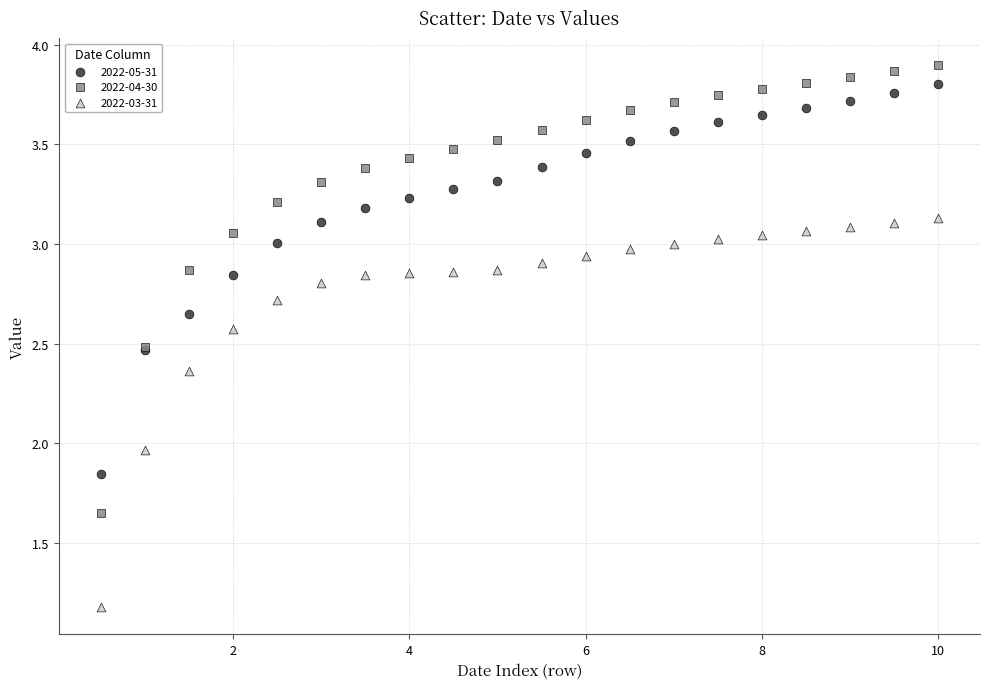

Which series contains the lowest Y value?

2022-03-31